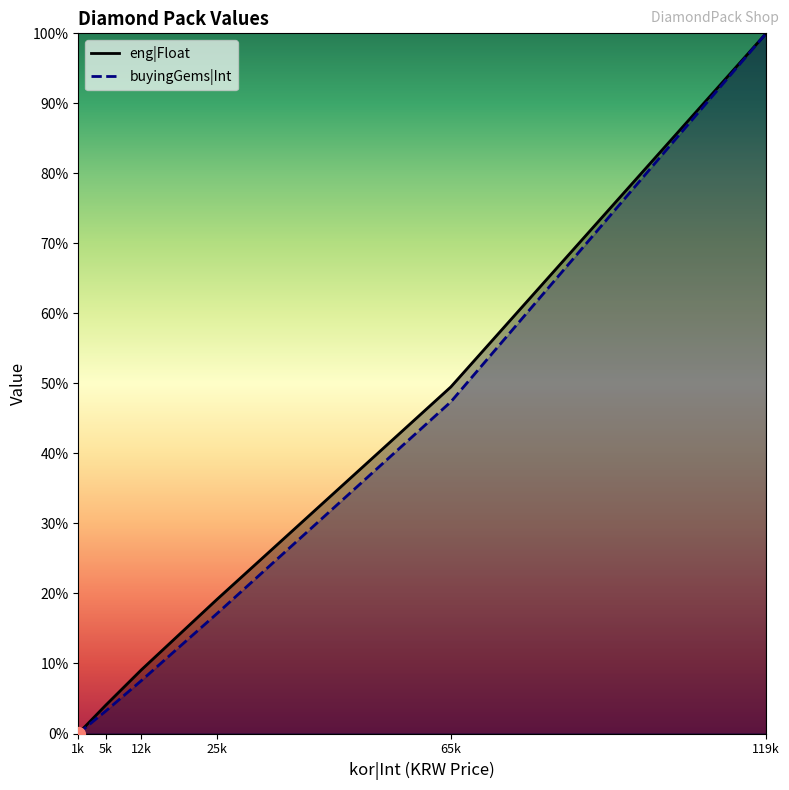

Where does the eng|Float series first go above 19?

25k